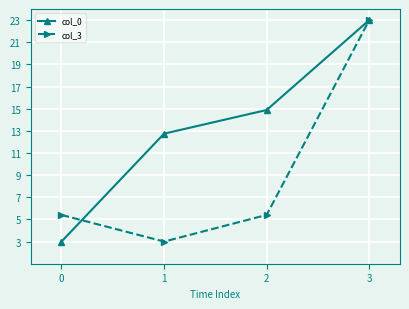

At how many categories does at least one series exceed 12?

3